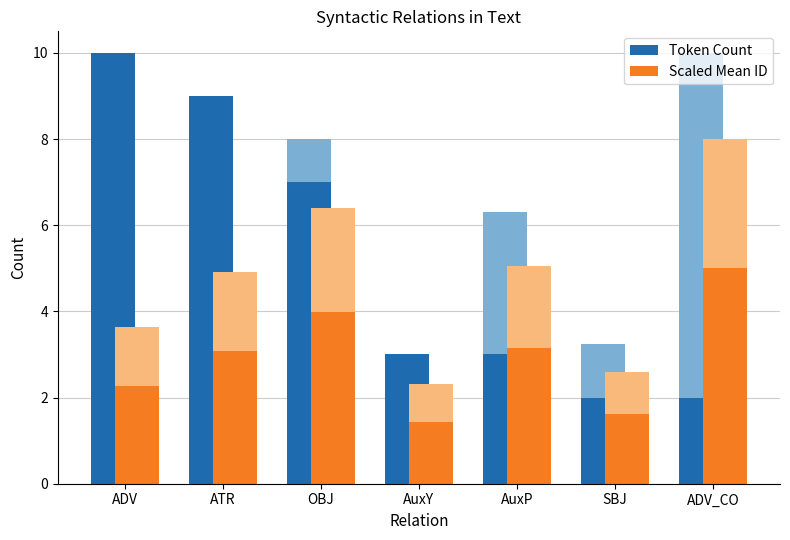

Reading left to right, extract all data points from this chart.

Token Count: 10.0	9.0	7.0	3.0	3.0	2.0	2.0
Scaled Mean ID: 2.3	3.1	4.0	1.4	3.2	1.6	5.0